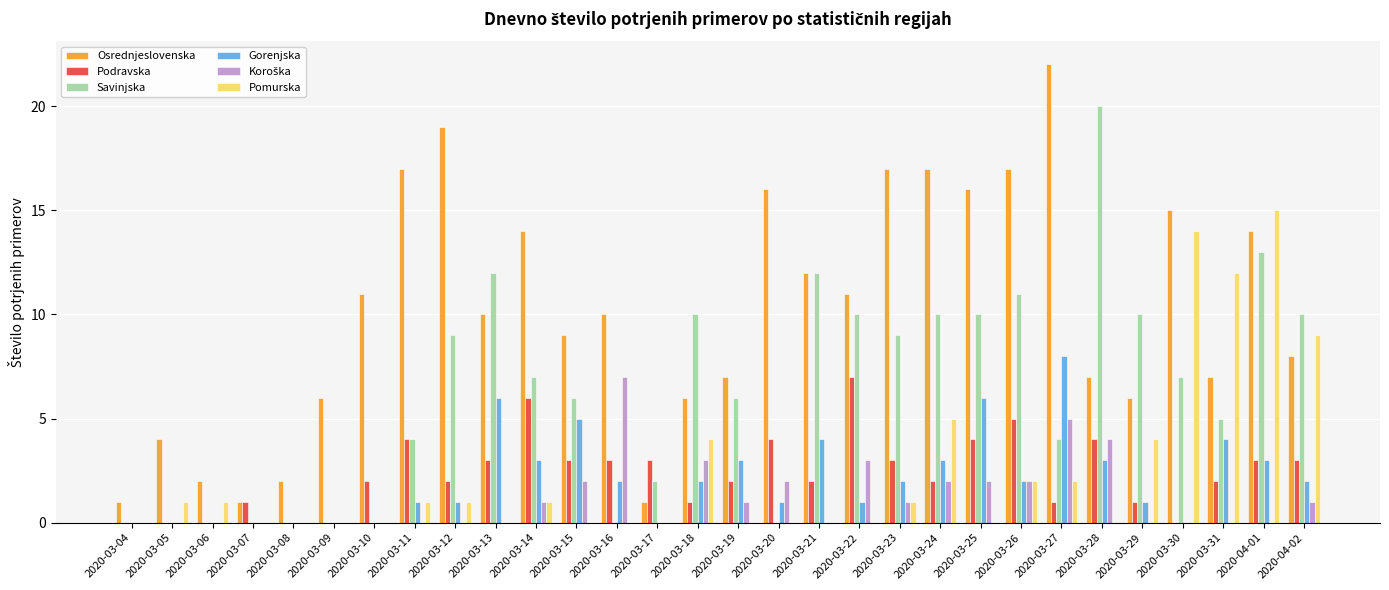

The Osrednjeslovenska series shows 16 at 2020-03-20. True or false?

True